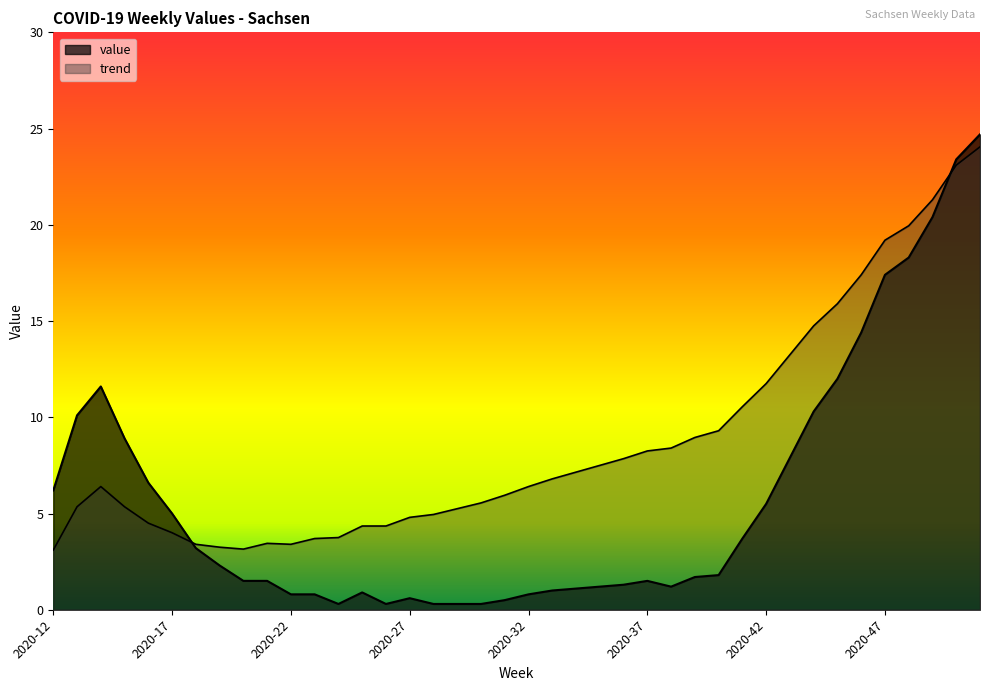

Is it true that the value at 2020-25 is 0.5?

False